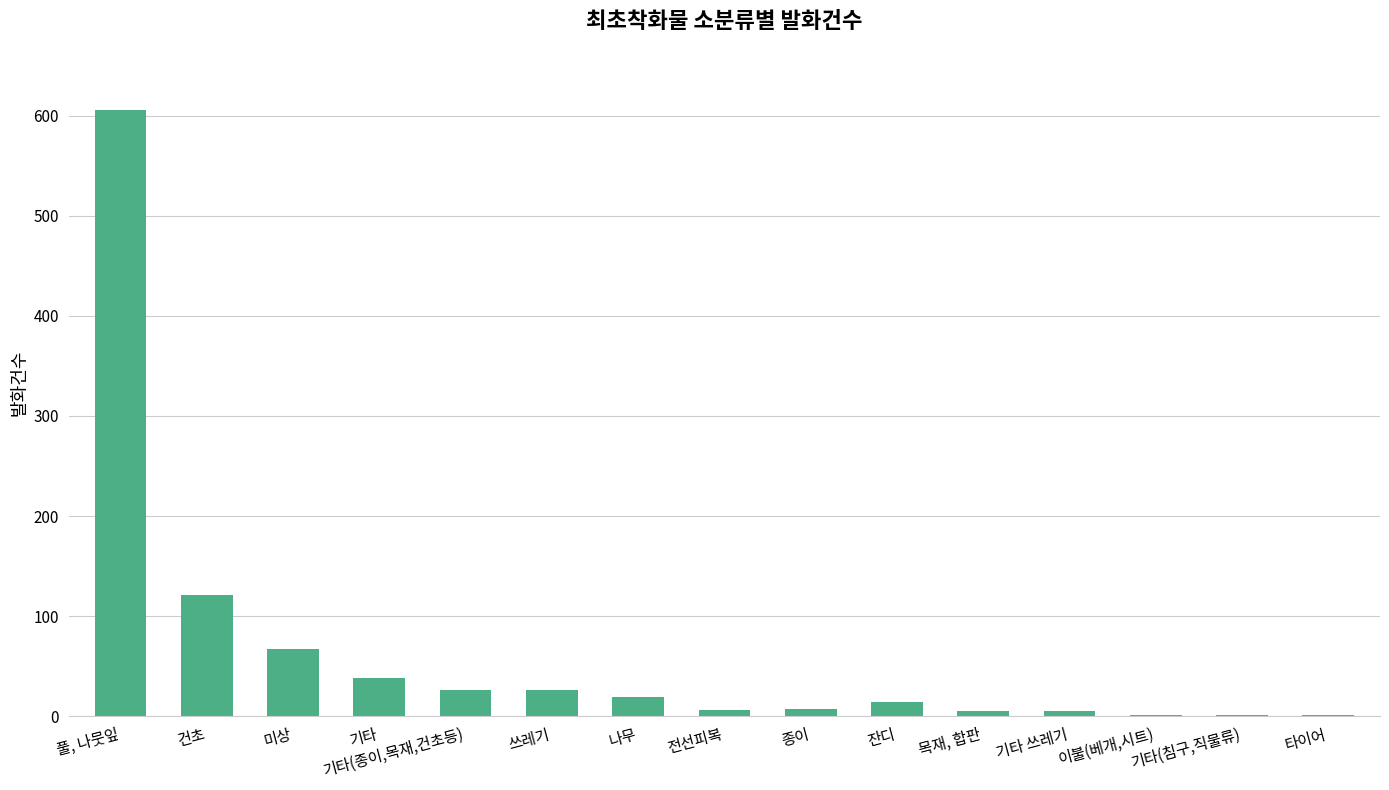

At which label is the value closest to 303?

건초